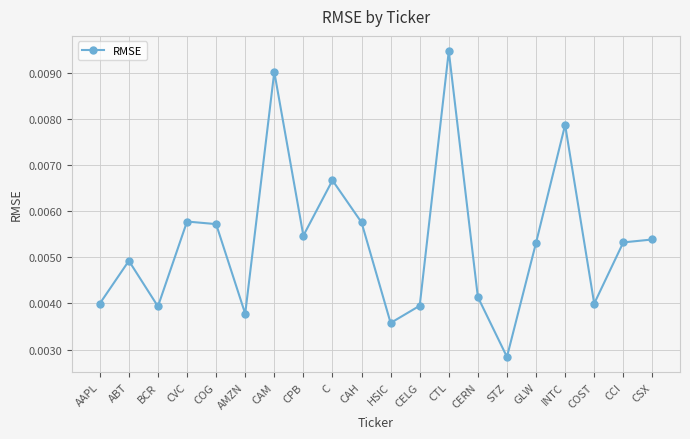

What is the label of the 8th point from the right?

CTL